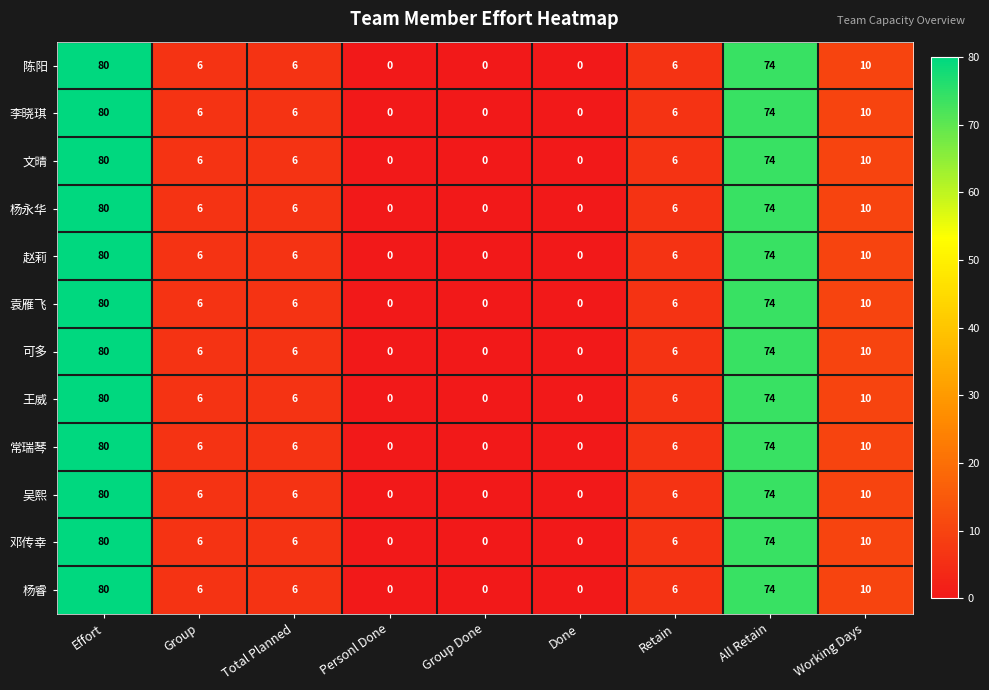

True or false: 陈阳 has a value of 44 at All Retain.

False